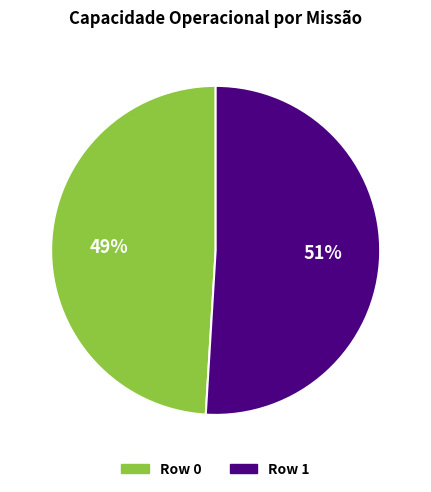

To the nearest percent, what is the difference between the Row 1 and Row 0 slice percentages?

2%